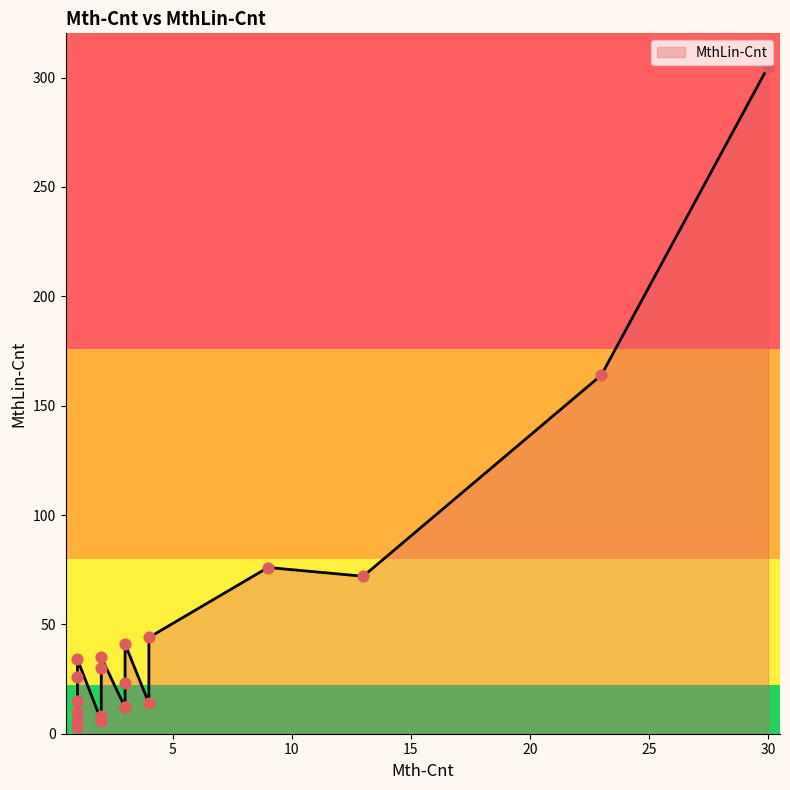

Which has a higher value, 1 or 13?

13